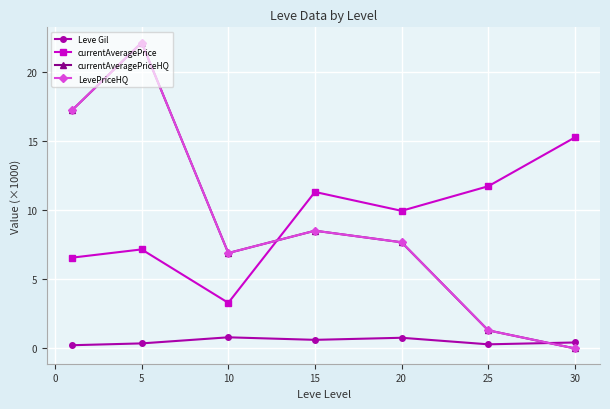

What is the value of the currentAveragePrice point at the 3rd from the left?

3.3